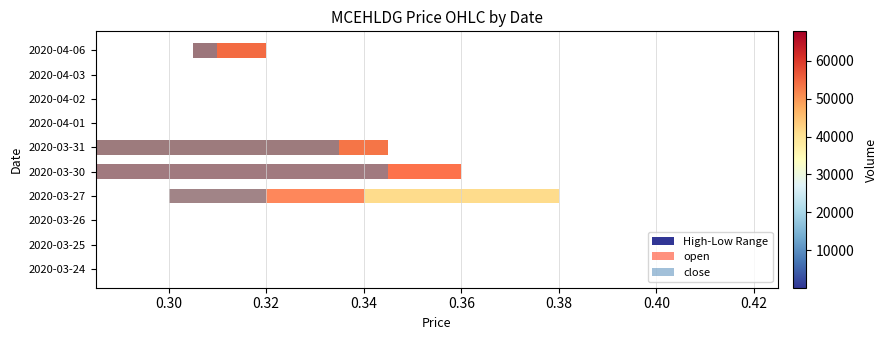

Is it true that open equals 0.0 at 2020-03-25?

True